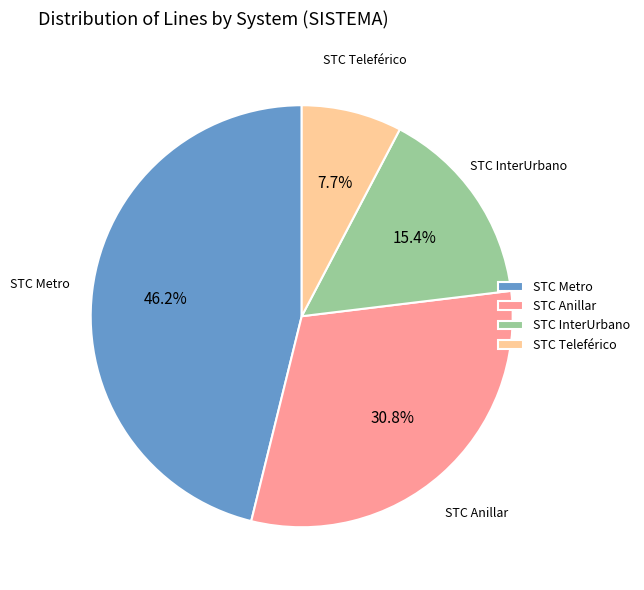

To the nearest percent, what is the difference between the largest and smallest slice percentages?

38%